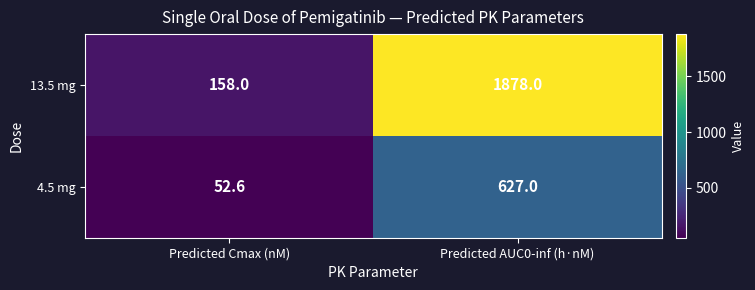

Where is 4.5 mg nearest to the value 339?

Predicted Cmax (nM)